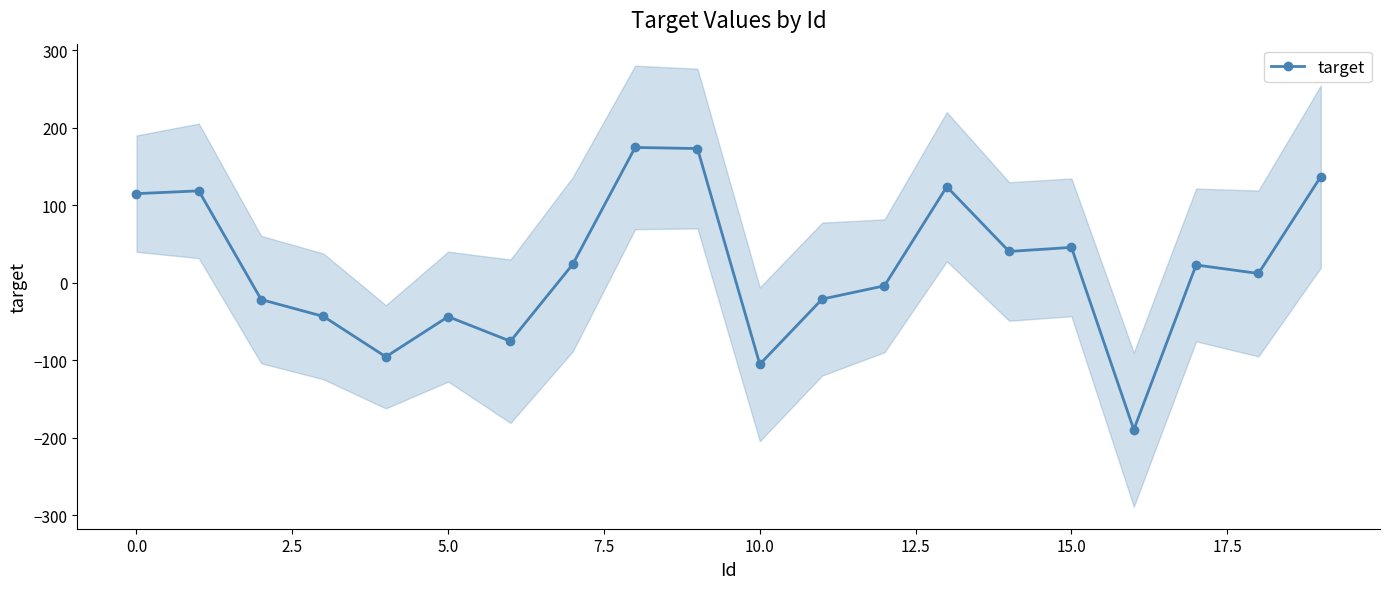

What is the highest value of the target series?

174.4